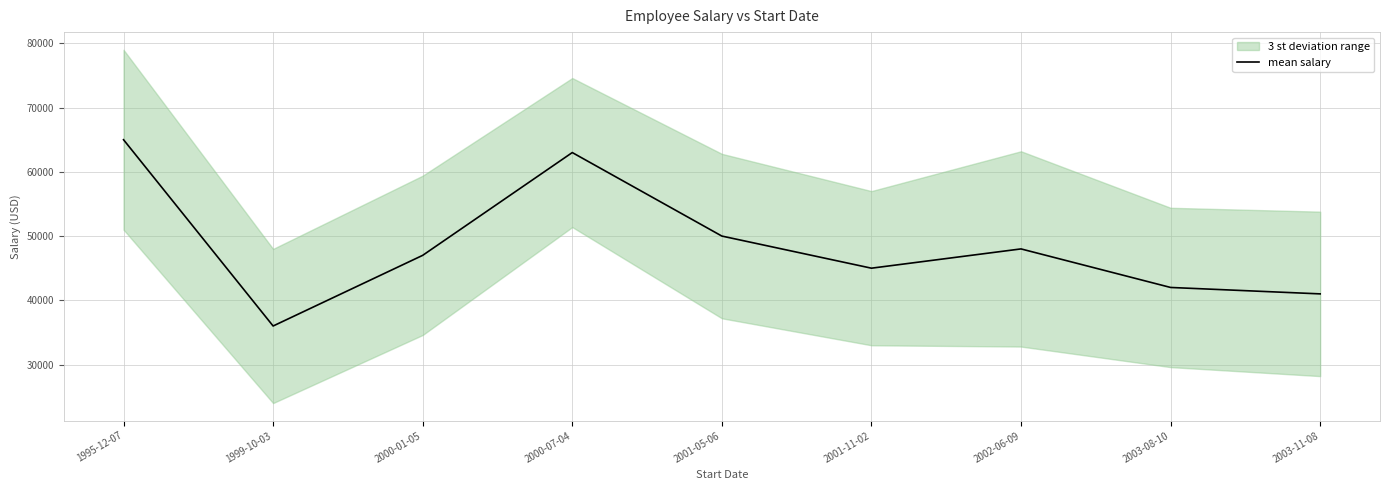

What is the difference between the maximum and minimum values?

29000